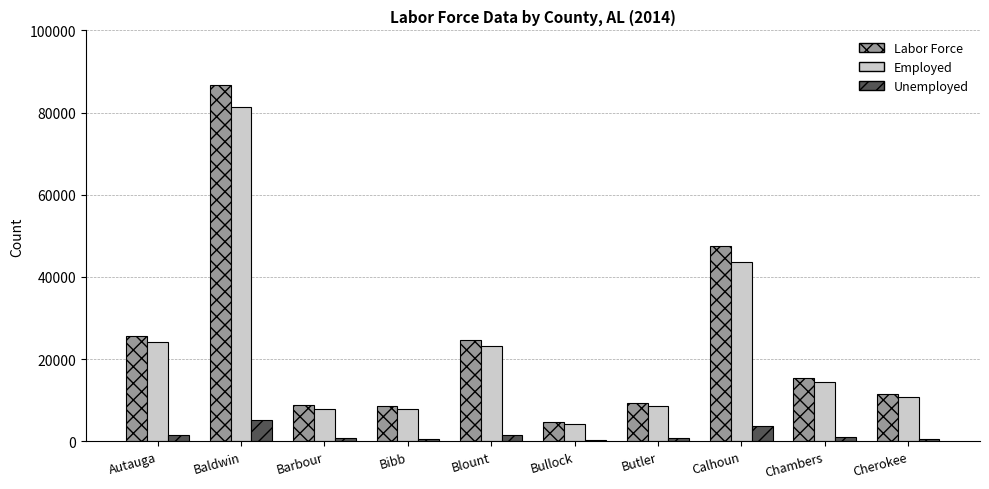

How many series are shown in this chart?

3